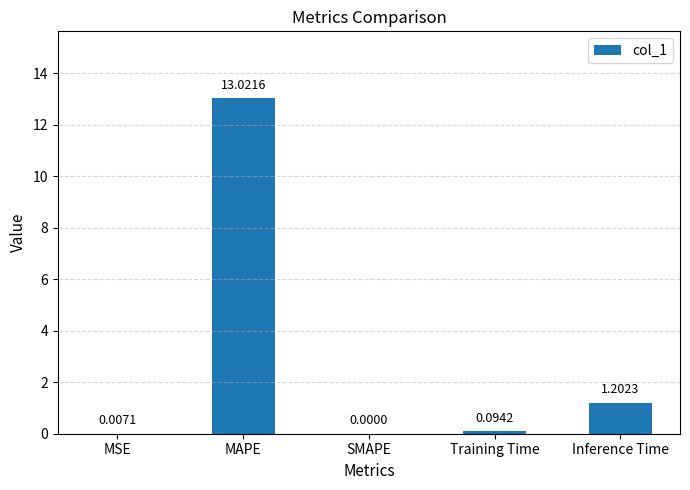

What is the sum of the values at MAPE and Training Time?

13.1